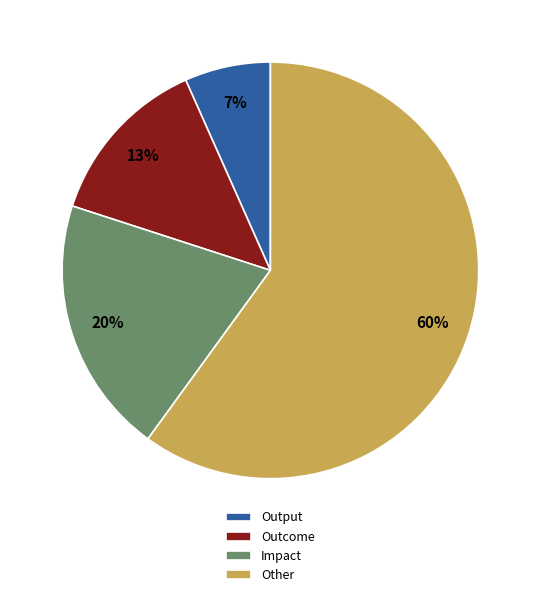

To the nearest percent, what portion does Output represent?

7%